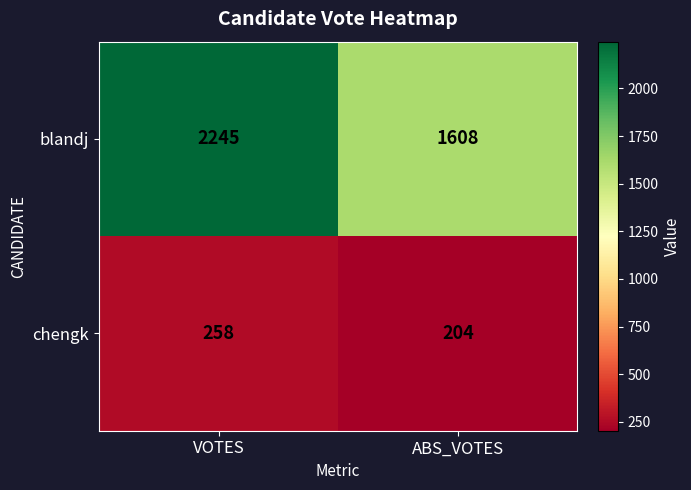

Reading left to right, what are all the values shown in this chart?

blandj: 2245	1608
chengk: 258	204